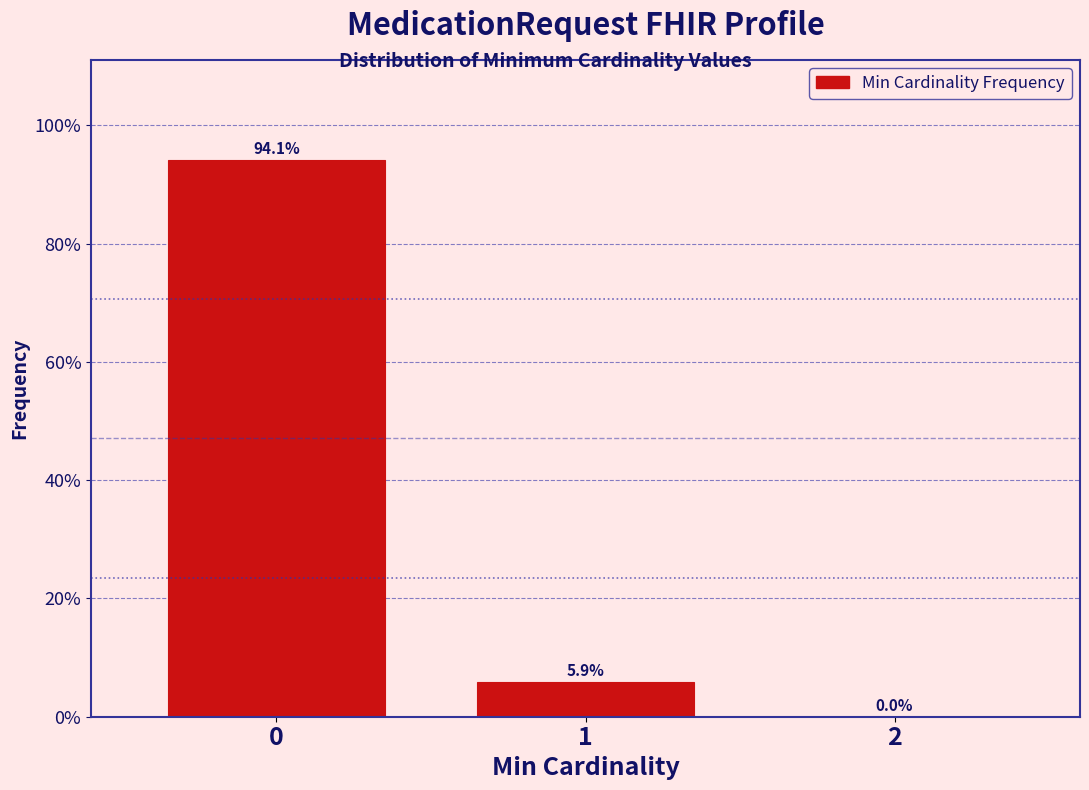

Reading left to right, list every bar in this chart as the range it spans on the x-axis followed by its height.

-0.5 to 0.5: 94.1
0.5 to 1.5: 5.9
1.5 to 2.5: 0.0